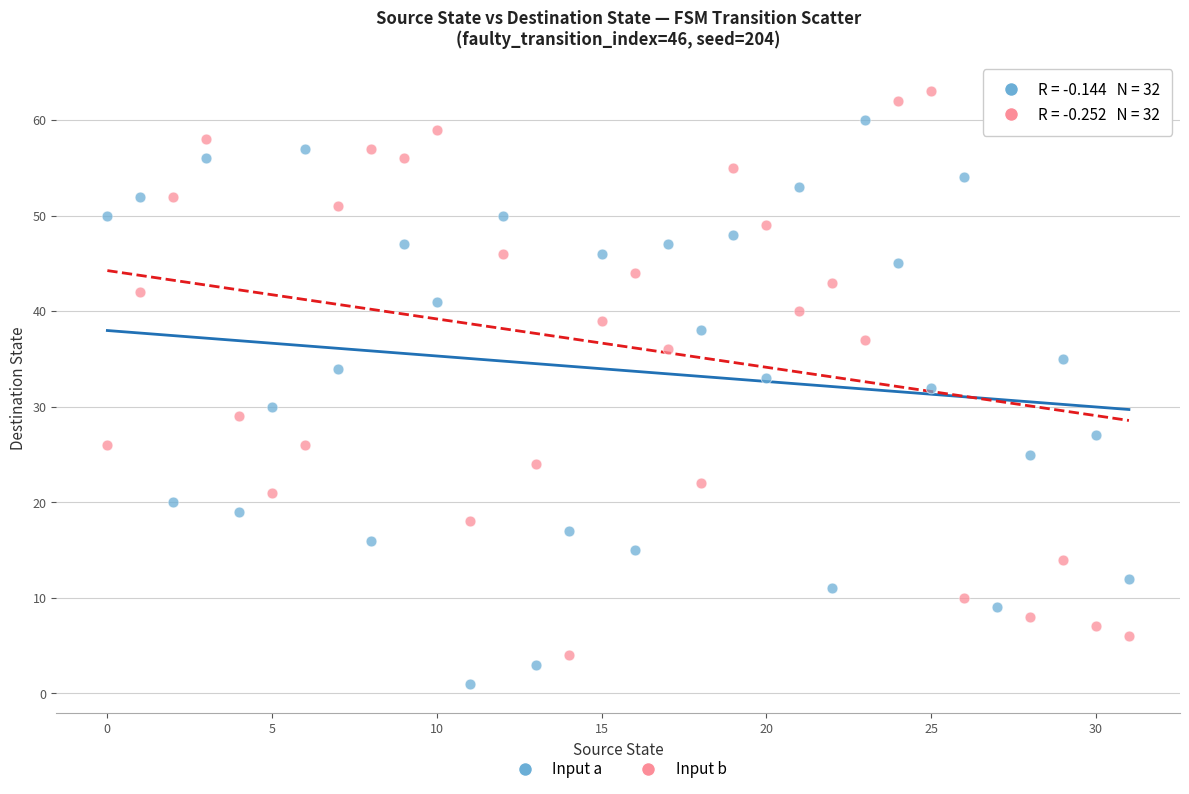

Which series contains the highest Y value?

Input b